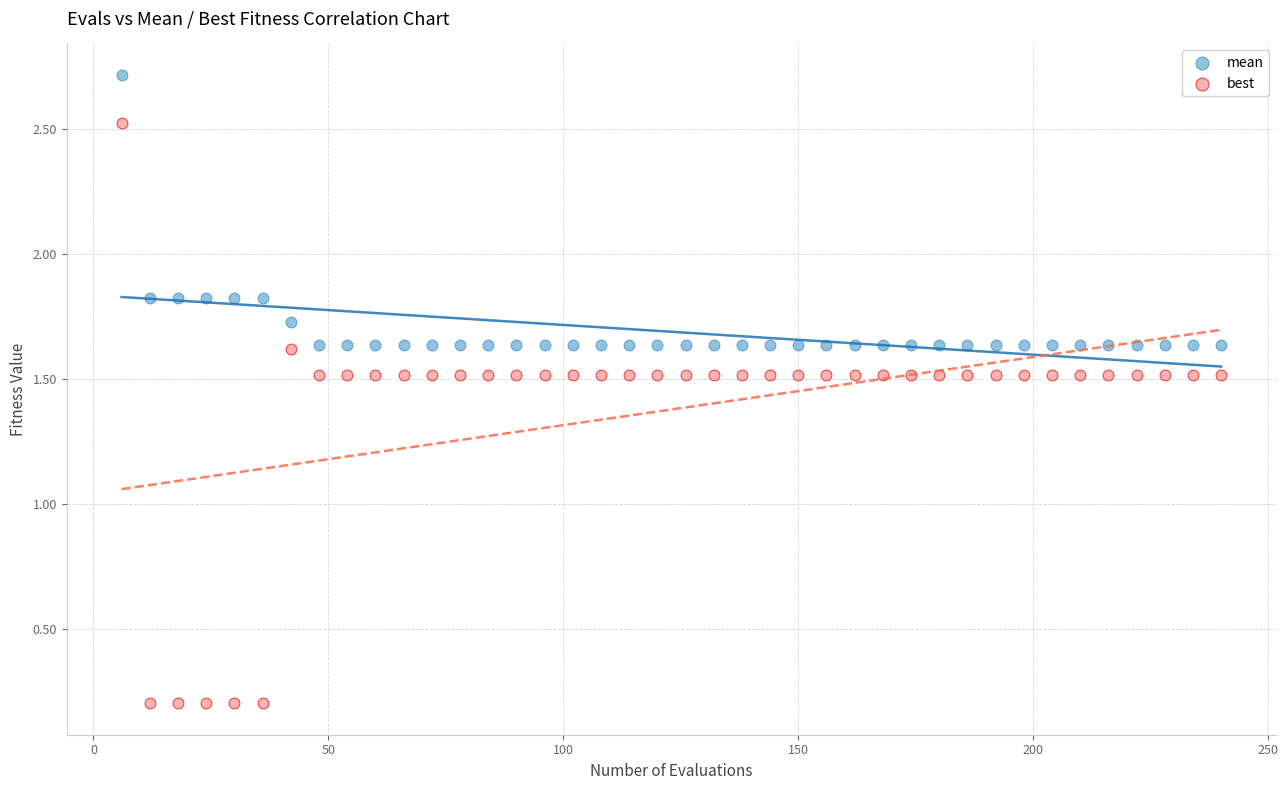

Which series reaches the minimum Y coordinate?

best